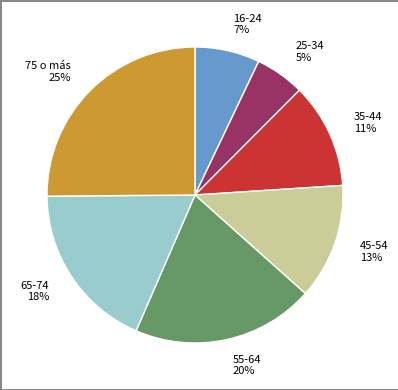

Rank the categories by value from highest to lowest.

75 o más, 55-64, 65-74, 45-54, 35-44, 16-24, 25-34